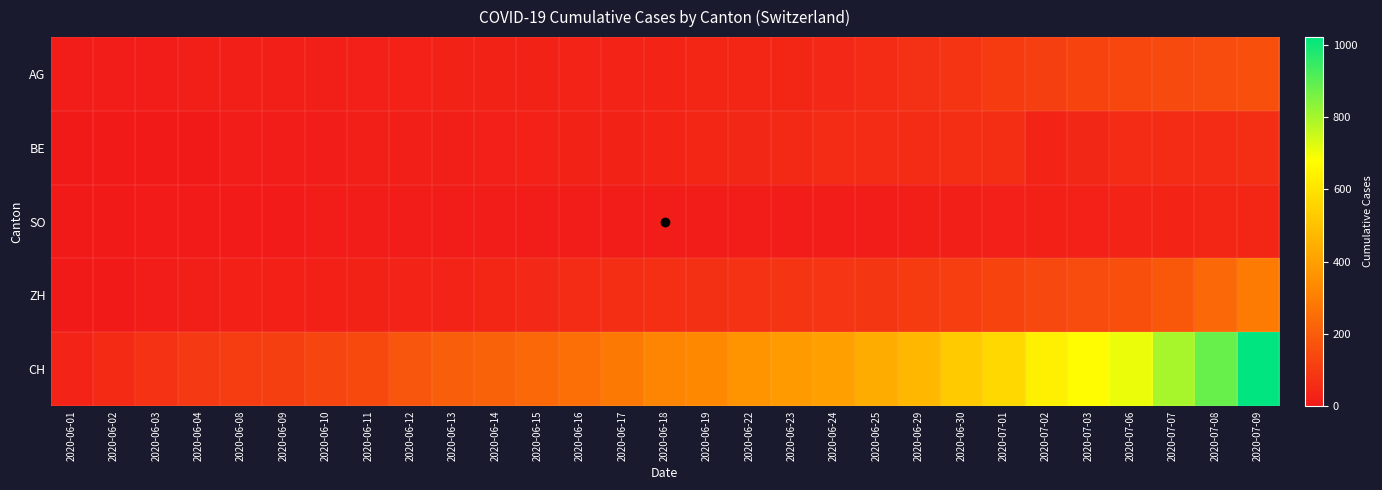

Count the number of categories in the chart.

29